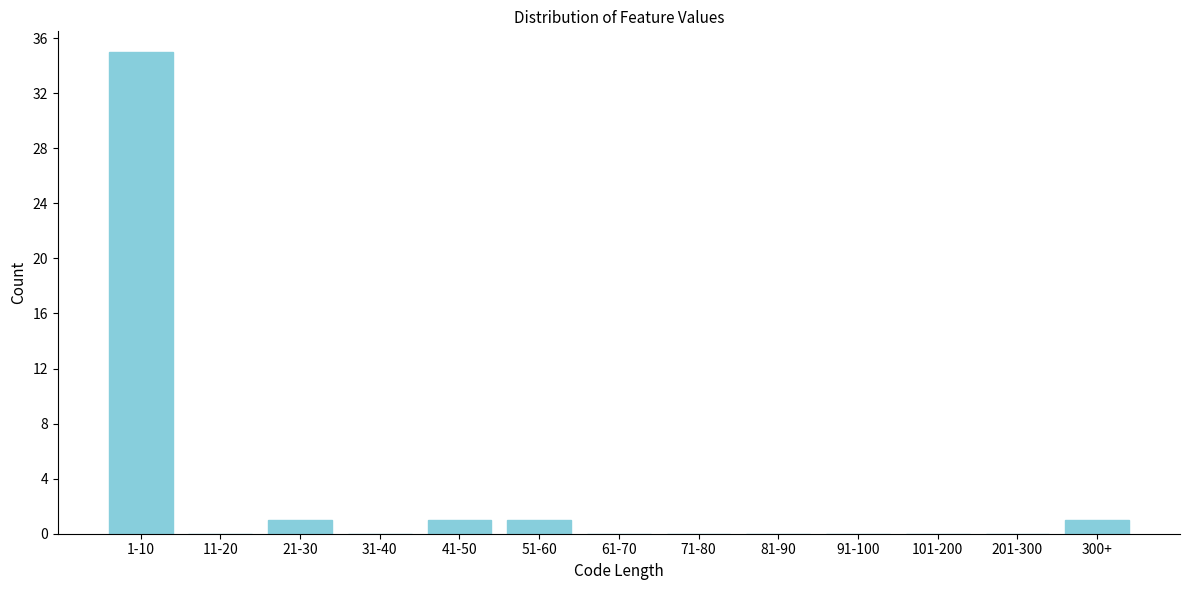

Reading left to right, extract all data points from this chart.

1-10=35	11-20=0	21-30=1	31-40=0	41-50=1	51-60=1	61-70=0	71-80=0	81-90=0	91-100=0	101-200=0	201-300=0	300+=1